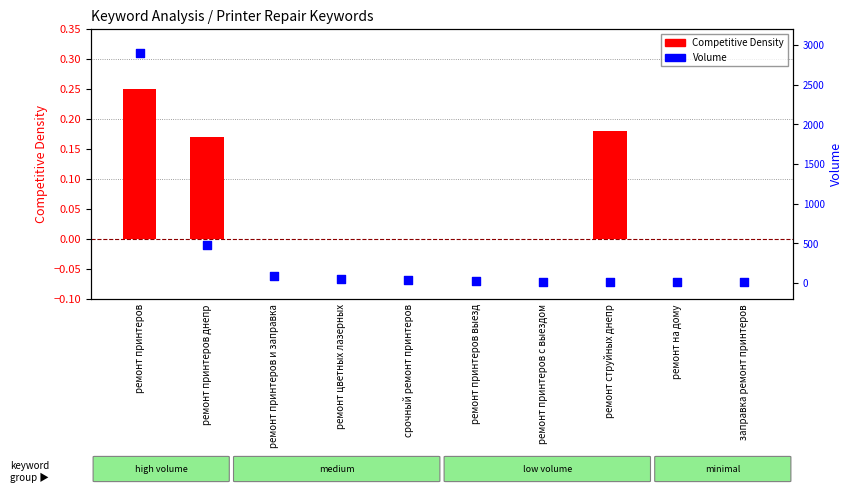

Which series has the largest Y range (max minus min)?

Volume